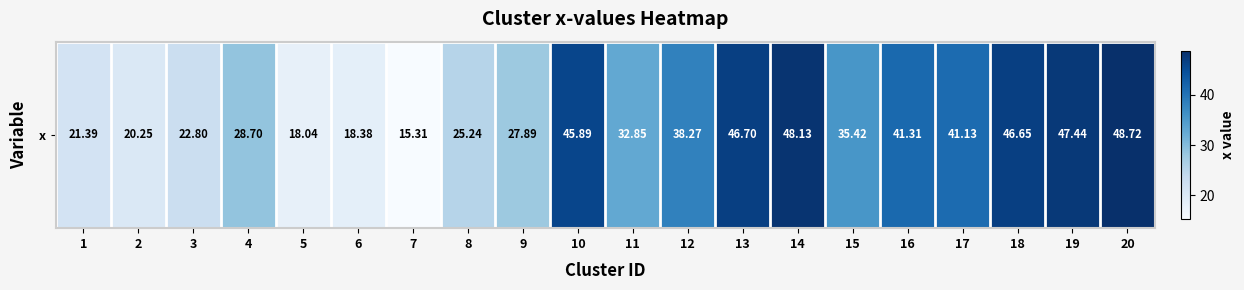

What is the sum of the values at 15 and 6?

53.8